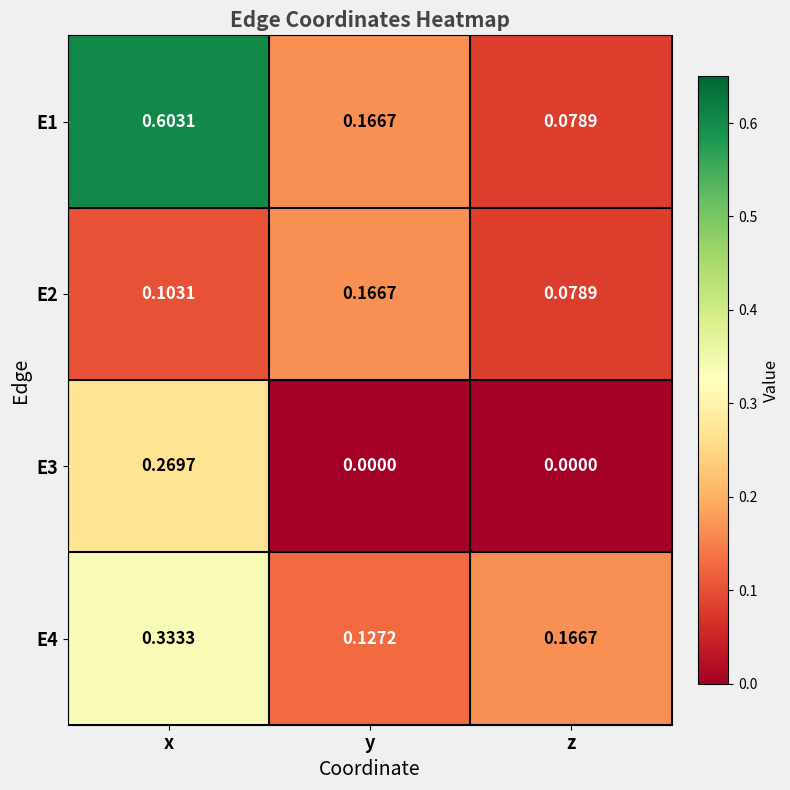

What is the total value across all series at x?

1.3